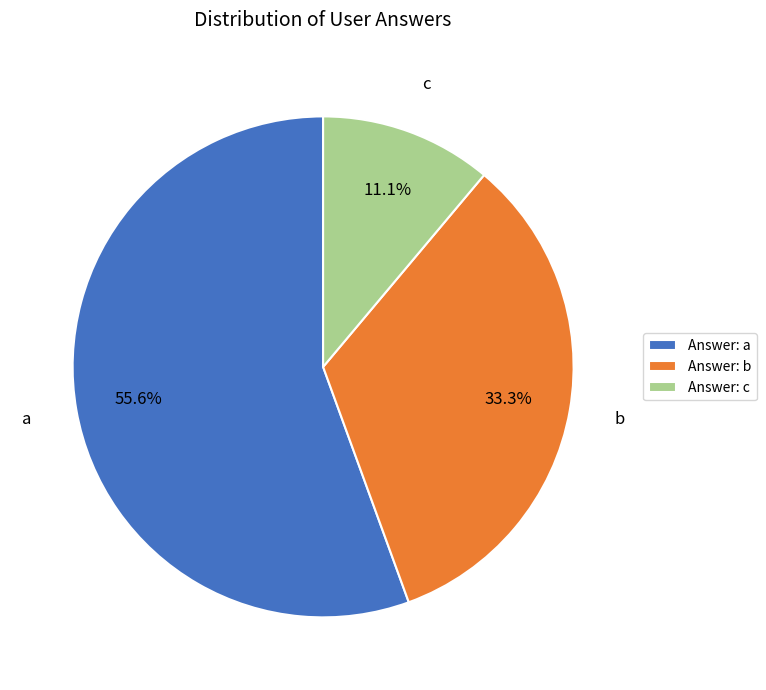

Combined, what portion of the pie is Answer: b and Answer: c?

44.4%